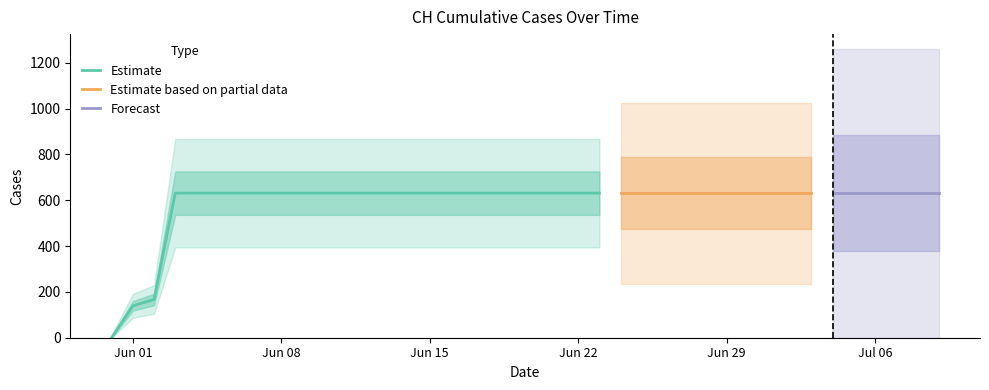

Which has a higher value, 2020-06-15 or 2020-06-08?

2020-06-15